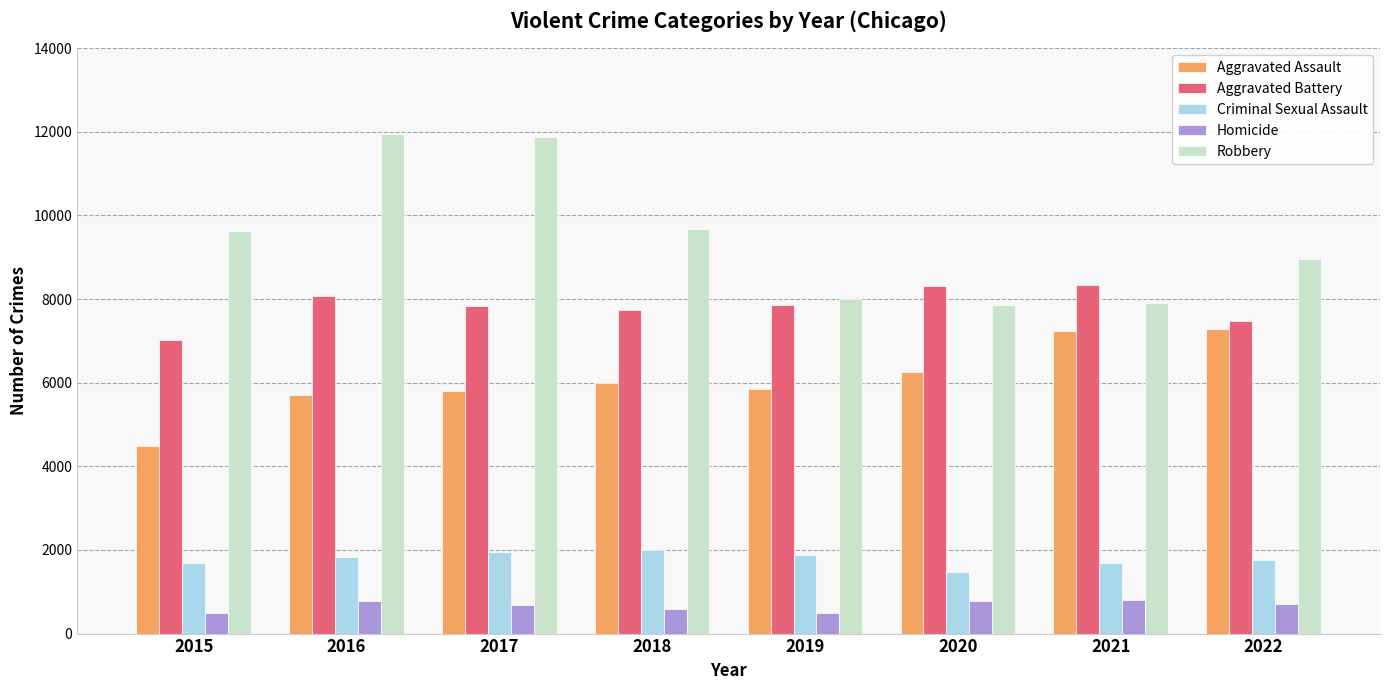

Between 2017 and 2020, which series saw the biggest shift?

Robbery